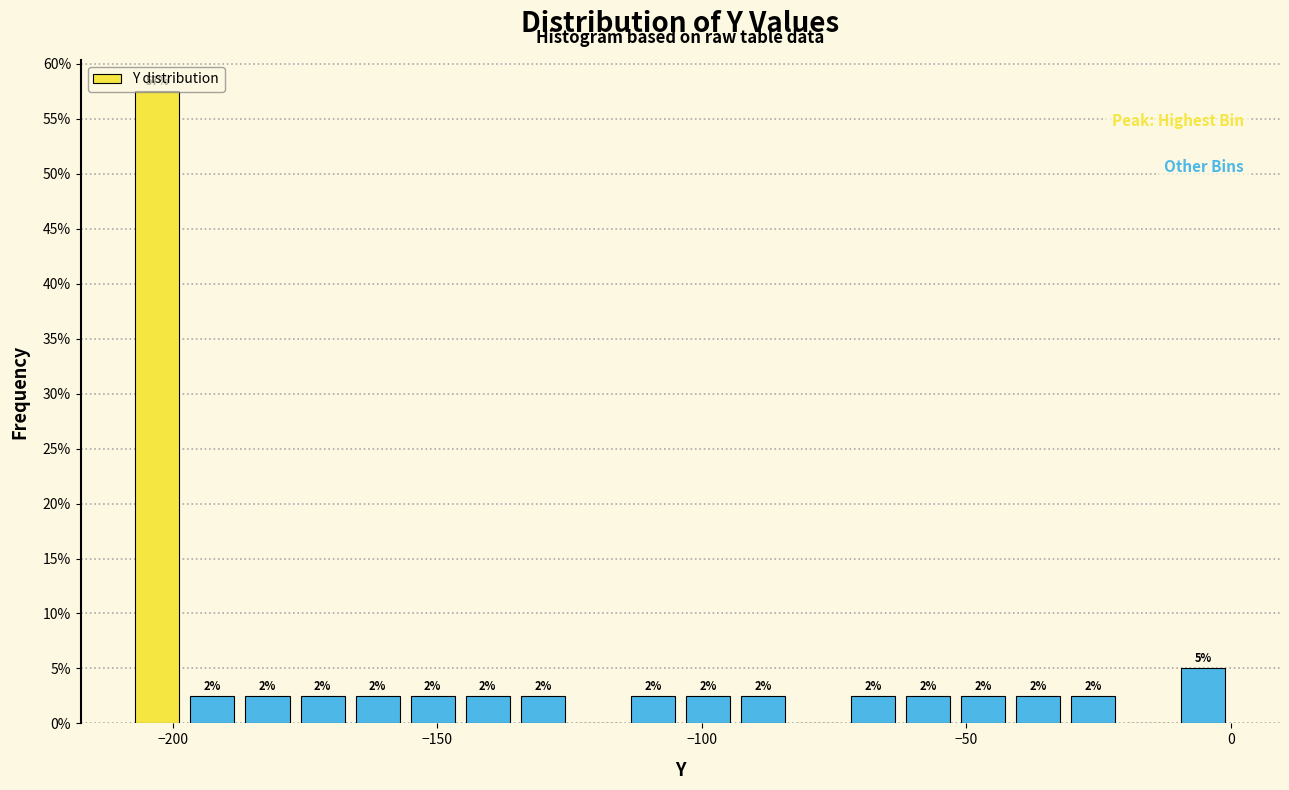

Around what value on the x-axis is the tallest bar? Give the approximate position of its centre, as read against the axis.

-205